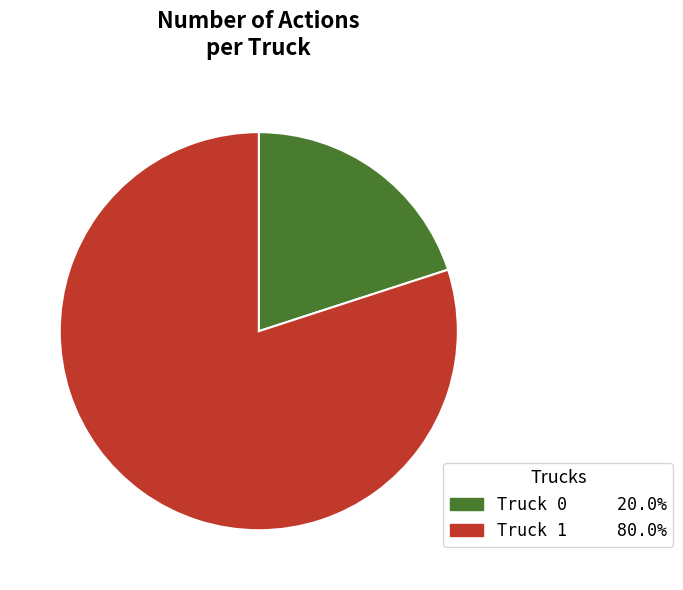

Which category has the smallest portion of the pie?

Truck 0